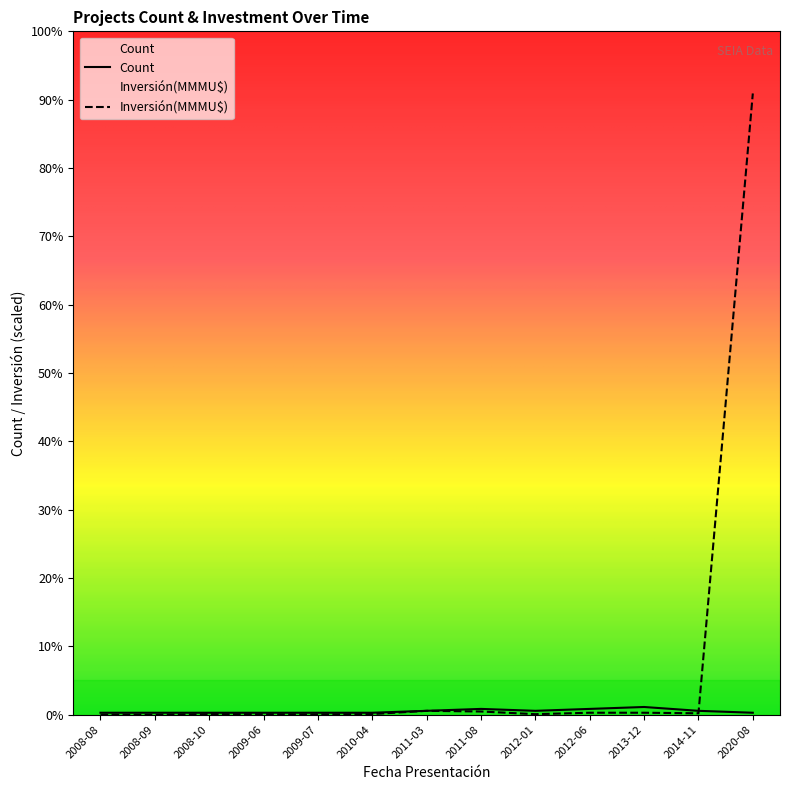

True or false: Count has more than 0 points higher than both neighbors.

True